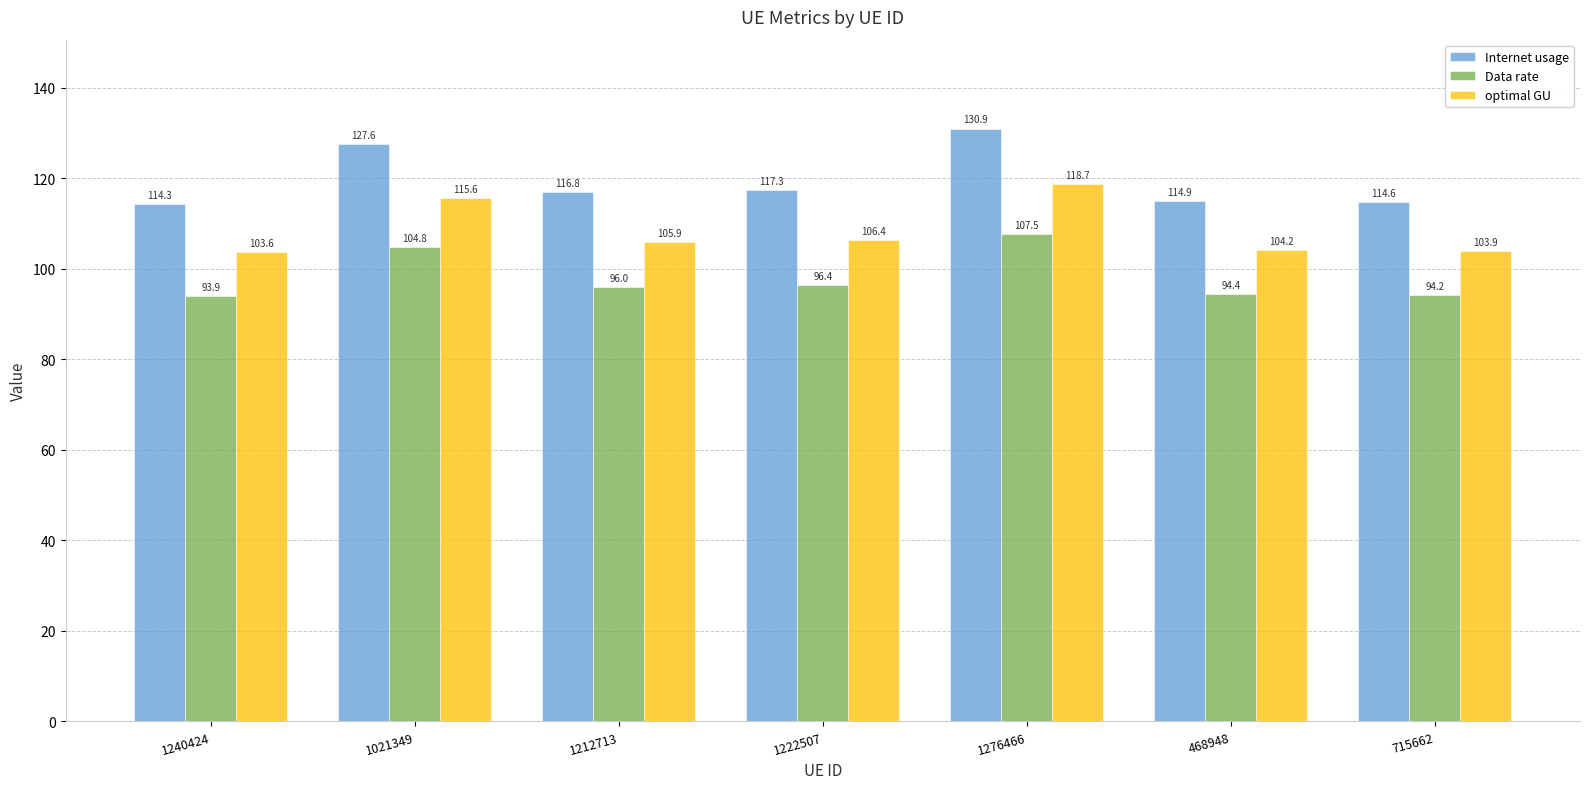

Rank the series at 1021349 from highest to lowest value.

Internet usage, optimal GU, Data rate